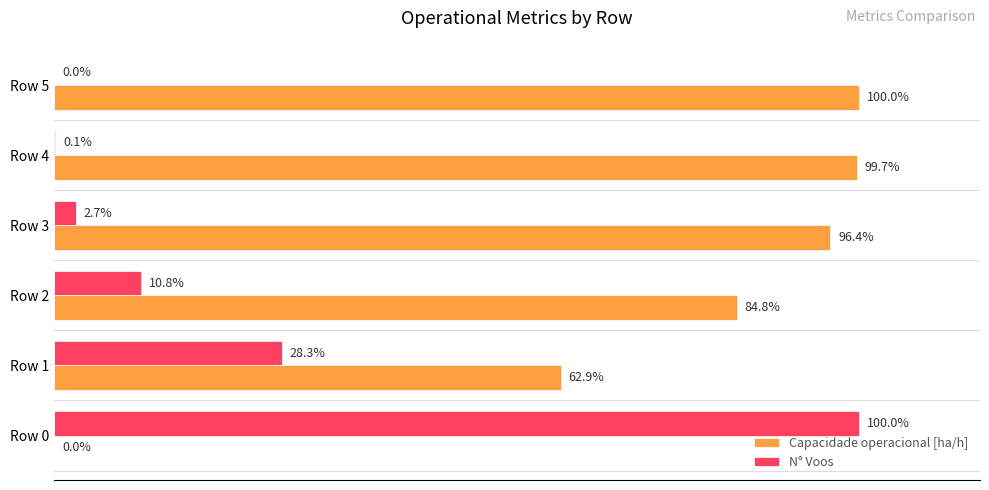

Between Row 1 and Row 2, which series saw the biggest shift?

Capacidade operacional [ha/h]